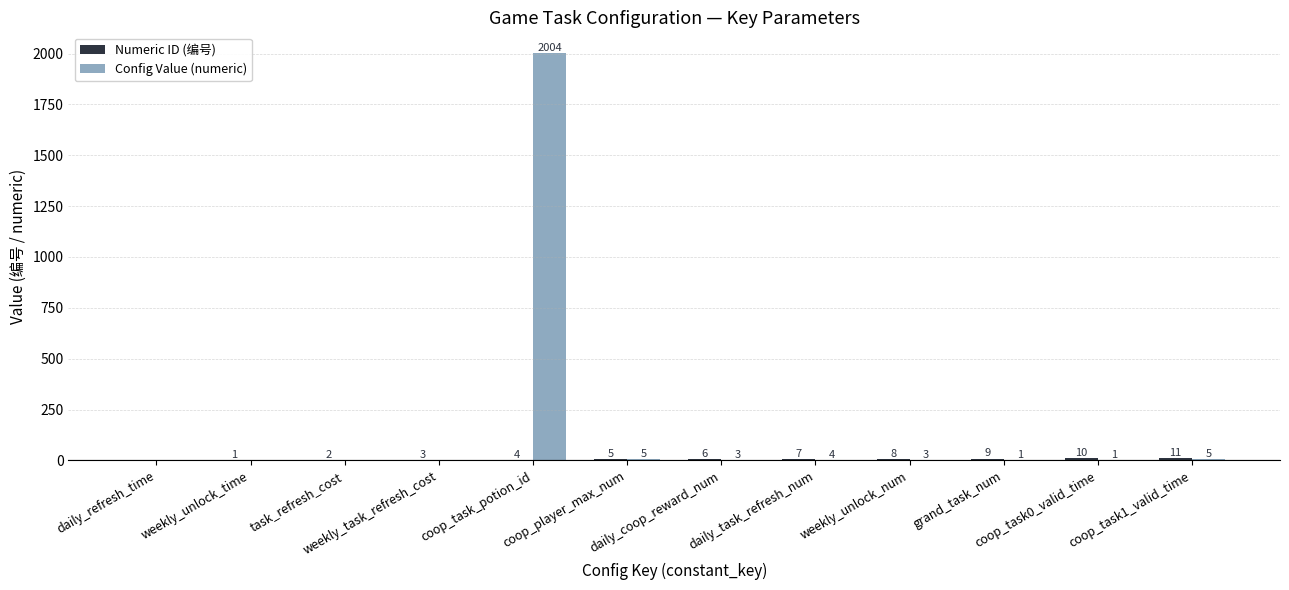

How many distinct data groups are displayed?

2